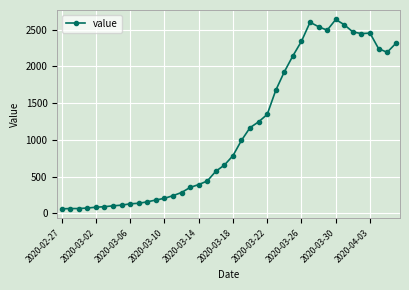

What is the value of the 28th point from the left?

2143